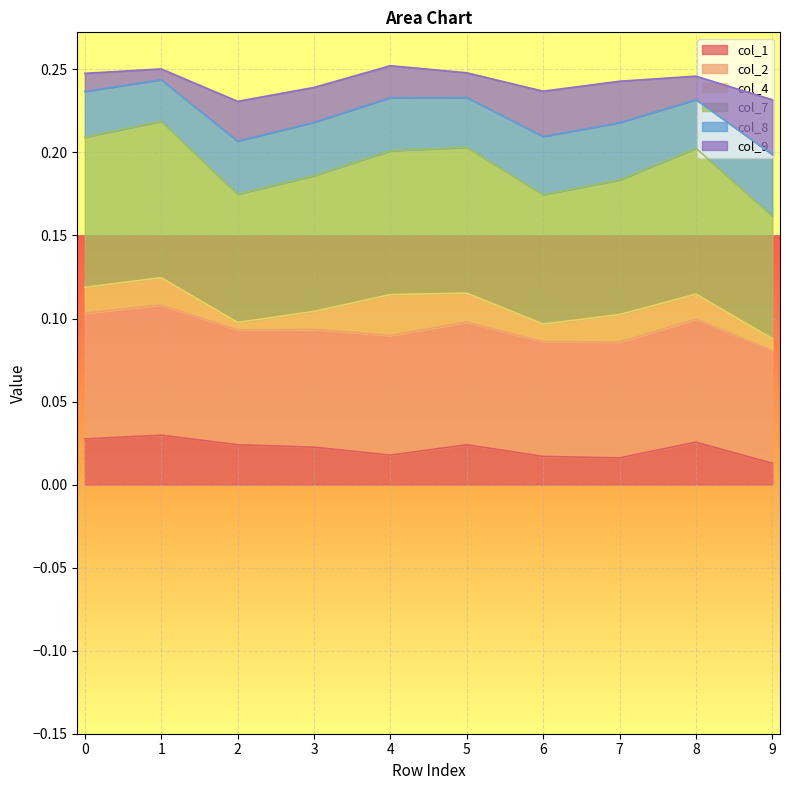

What is the sum of all 0 values?

0.2